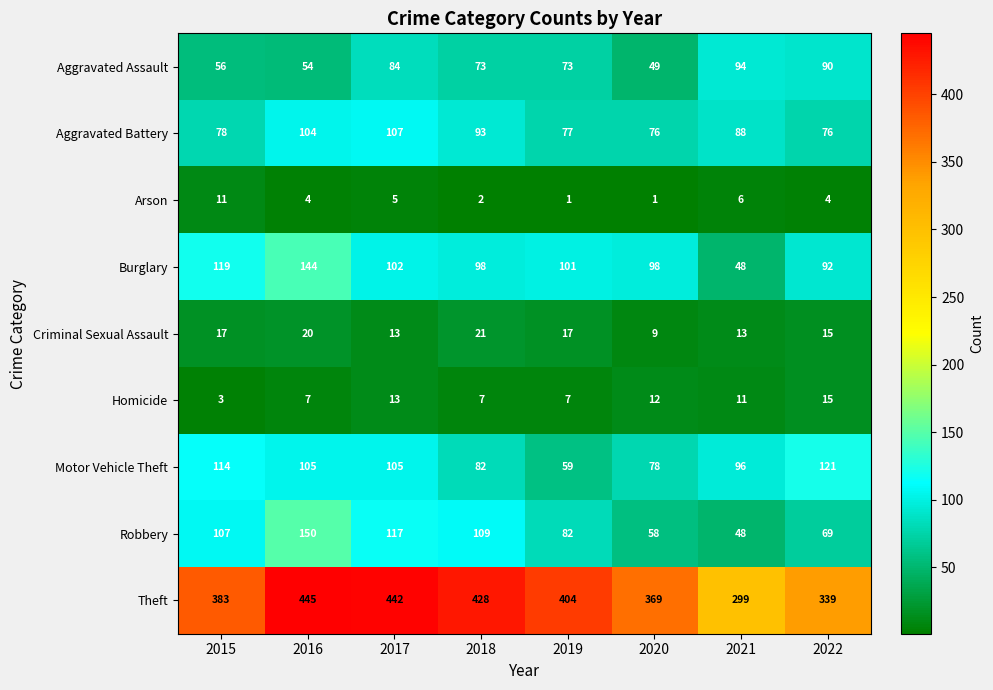

How many distinct data groups are displayed?

9